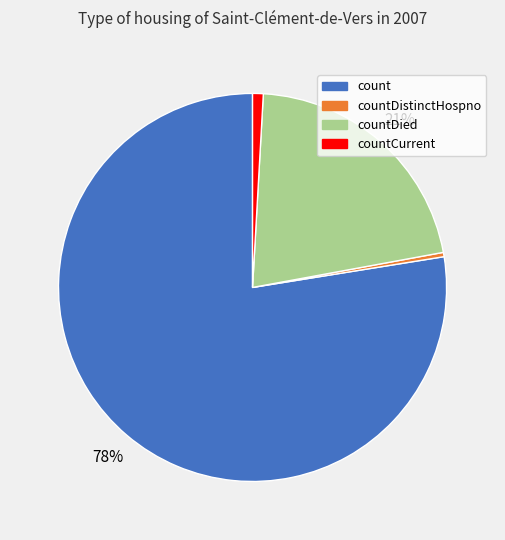

To the nearest percent, what is the combined percentage of countDied and count?

99%